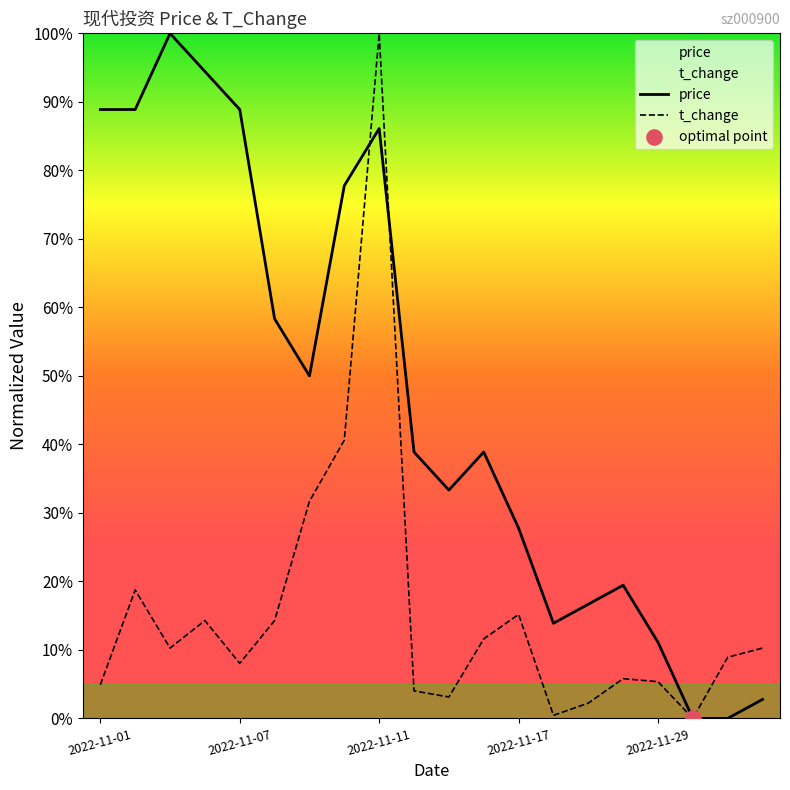

Which series reaches the minimum Y coordinate?

price